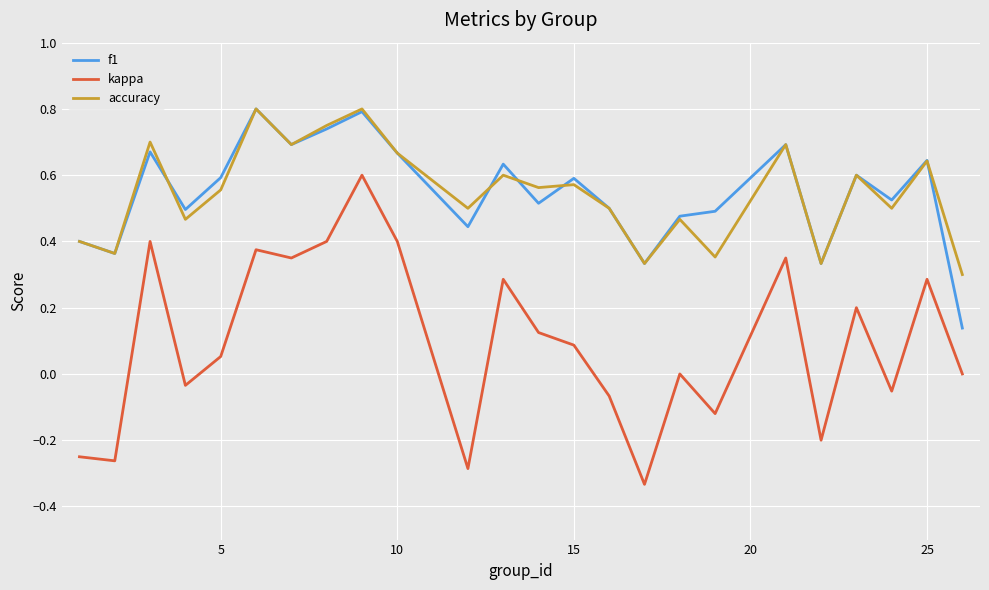

Which series has the widest spread of values?

kappa